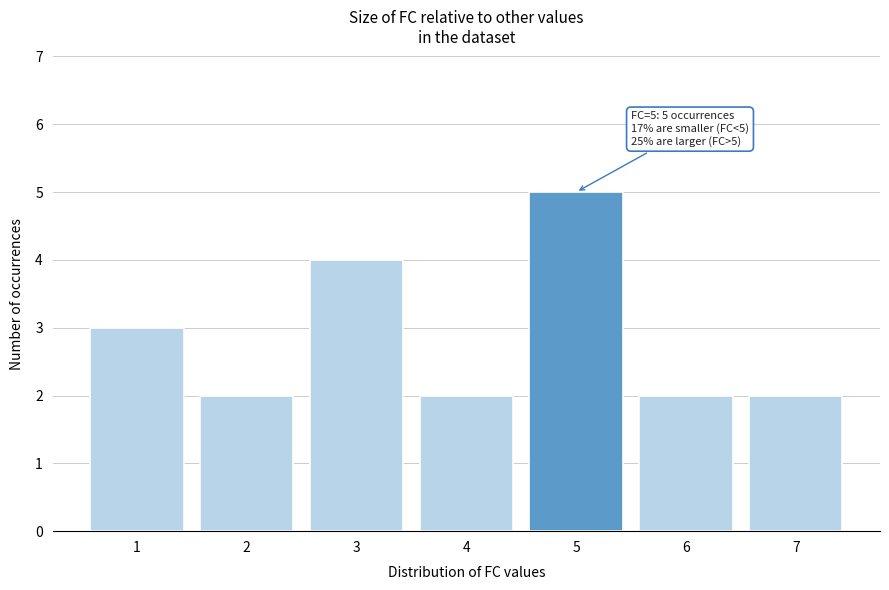

Reading right to left, list all the values displayed in this chart.

7=2	6=2	5=5	4=2	3=4	2=2	1=3